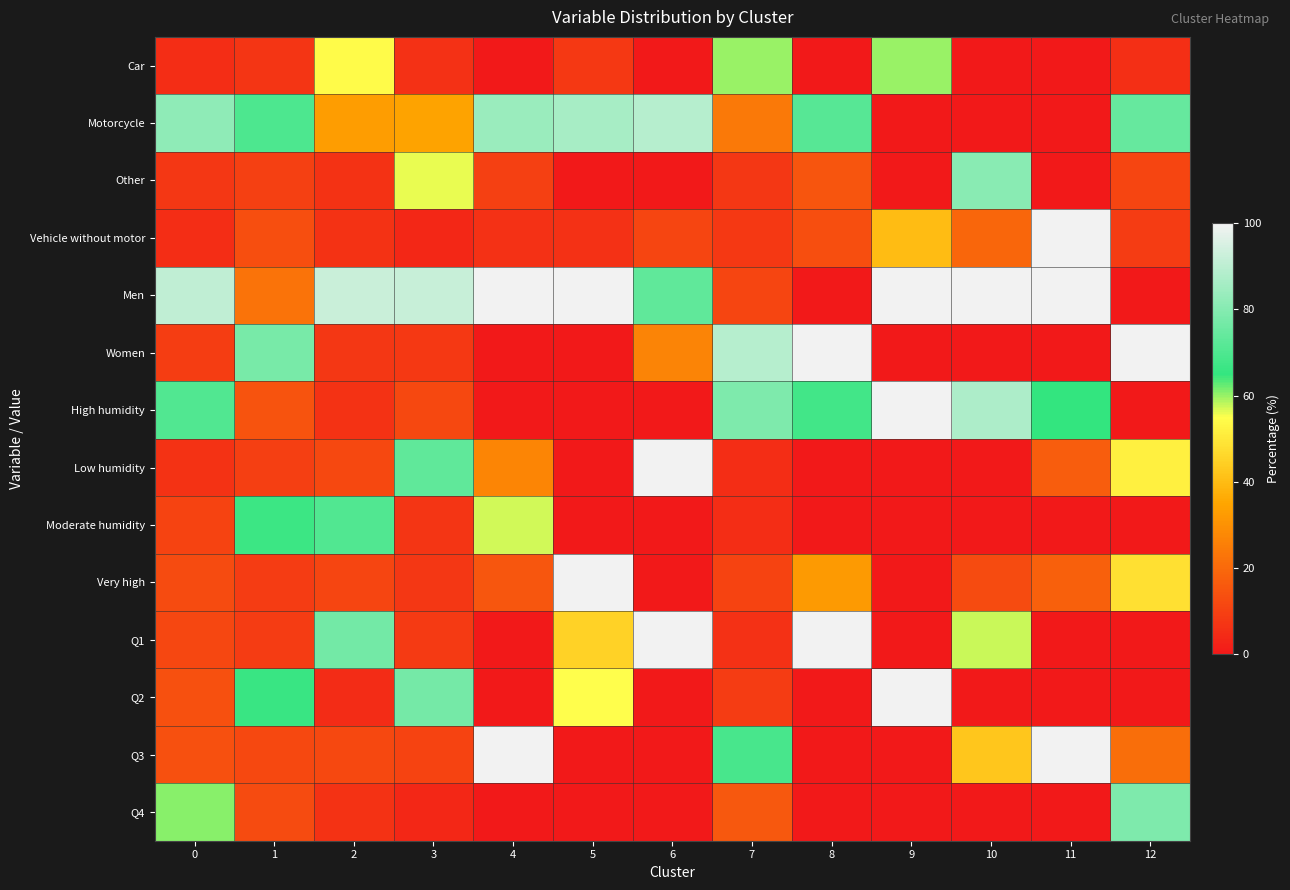

List the series in order of their peak value, lowest first.

Car, Moderate humidity, Q4, Other, Motorcycle, Vehicle without motor, Men, Women, High humidity, Low humidity, Very high, Q1, Q2, Q3